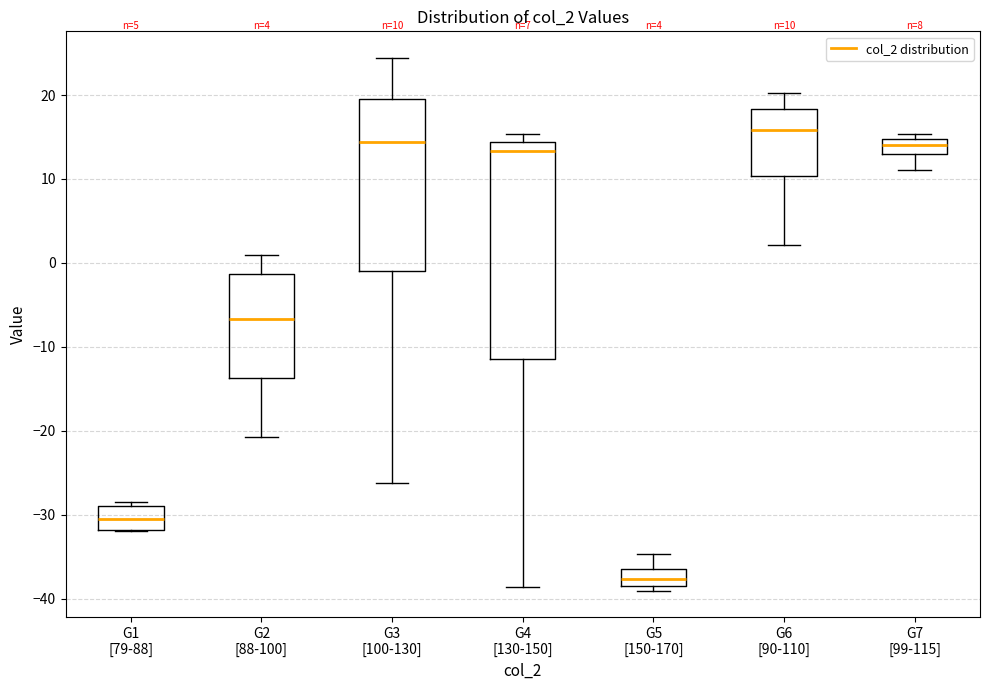

Comparing the boxes themselves (not the whiskers), which one is the tallest?

G4 [130-150]